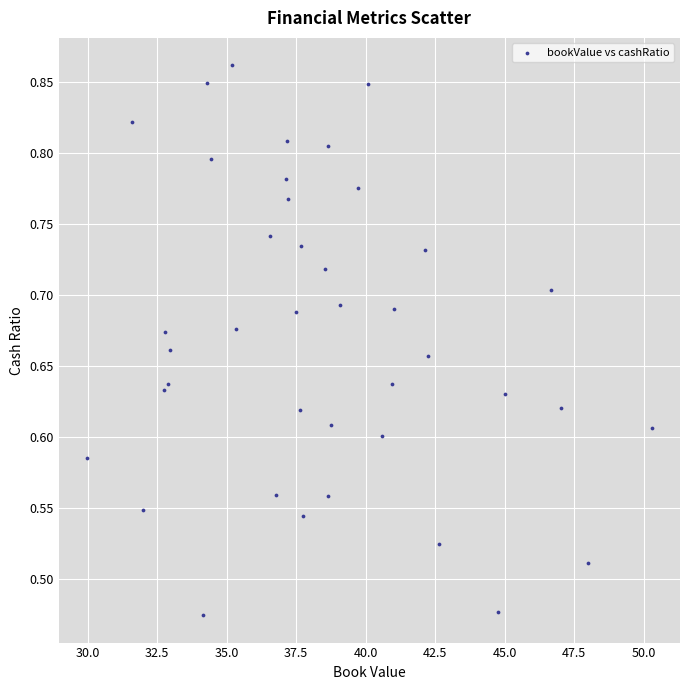

What is the range of X values (max minus min)?

20.3